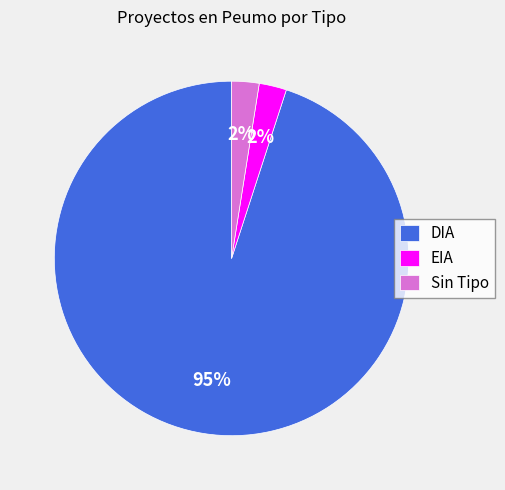

Between EIA and DIA, which is larger?

DIA